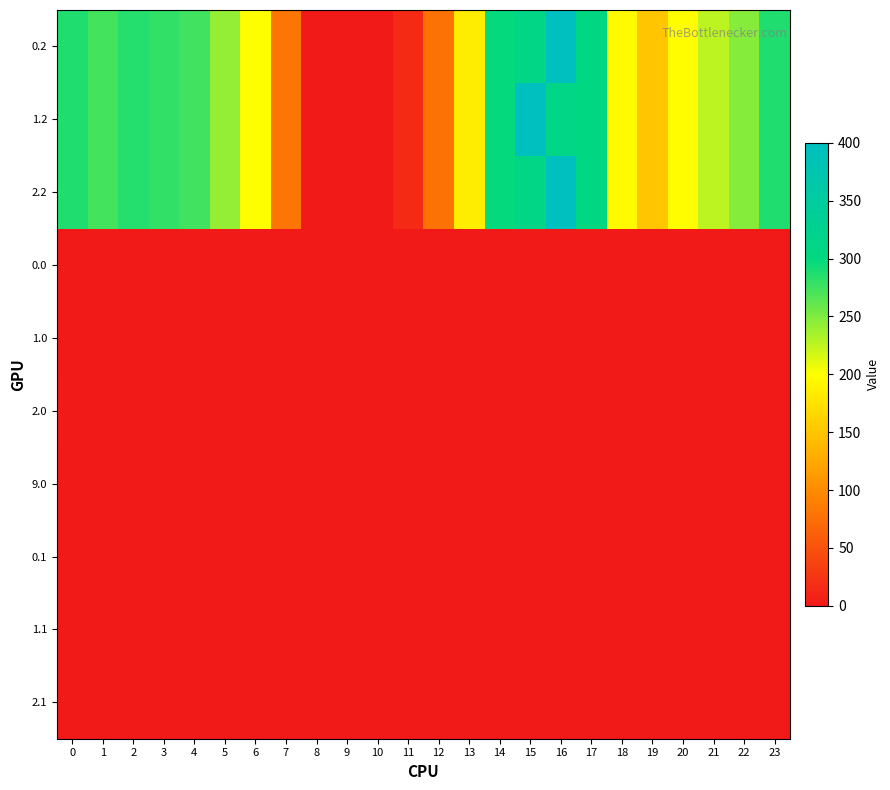

Count the number of categories in the chart.

24